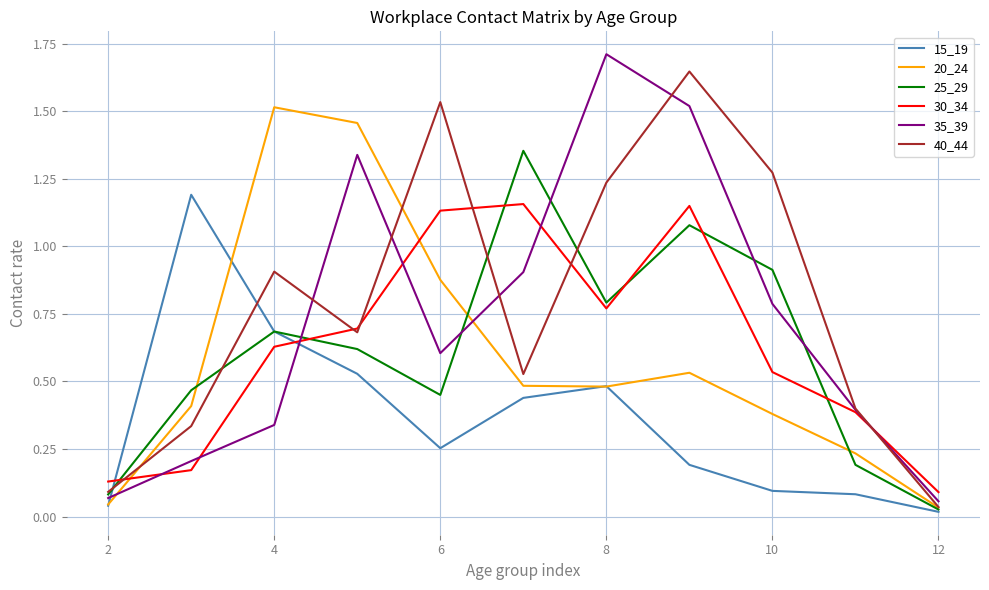

What is the maximum value shown in the chart?

1.7